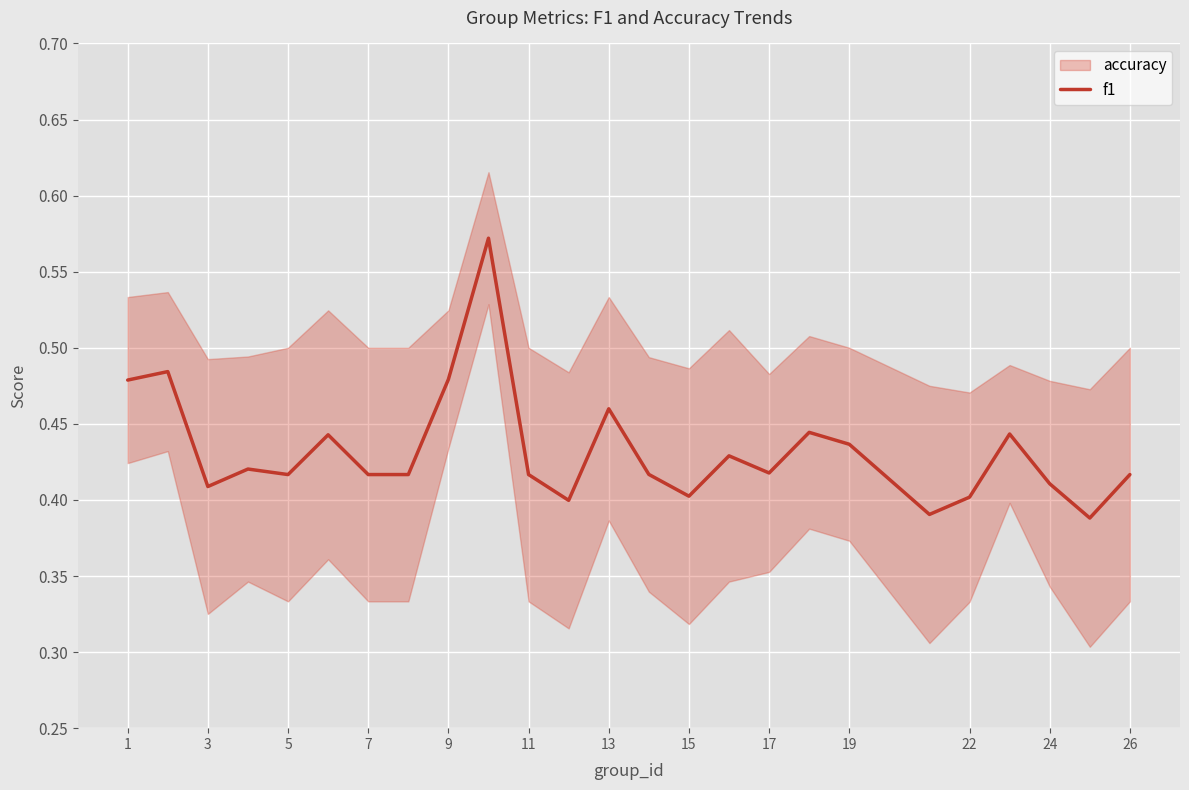

True or false: f1 has a value of 0.7 at 26.

False